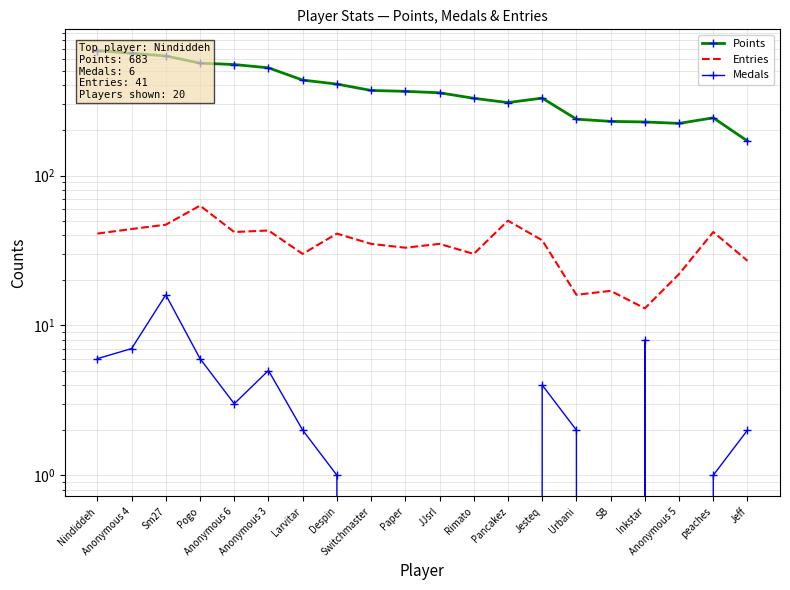

Reading right to left, list all the values displayed in this chart.

Points: Jeff=170	peaches=243	Anonymous 5=223	Inkstar=228	SB=230	Urbani=238	Jesteq=329	Pancakez=307	Rimato=328	JJsrl=357	Paper=365	Switchmaster=370	Despin=408	Larvitar=434	Anonymous 3=524	Anonymous 6=551	Pogo=563	Sm27=629	Anonymous 4=655	Nindiddeh=683
Entries: Jeff=27	peaches=42	Anonymous 5=22	Inkstar=13	SB=17	Urbani=16	Jesteq=37	Pancakez=50	Rimato=30	JJsrl=35	Paper=33	Switchmaster=35	Despin=41	Larvitar=30	Anonymous 3=43	Anonymous 6=42	Pogo=63	Sm27=47	Anonymous 4=44	Nindiddeh=41
Medals: Jeff=2	peaches=1	Anonymous 5=0	Inkstar=8	SB=0	Urbani=2	Jesteq=4	Pancakez=0	Rimato=0	JJsrl=0	Paper=0	Switchmaster=0	Despin=1	Larvitar=2	Anonymous 3=5	Anonymous 6=3	Pogo=6	Sm27=16	Anonymous 4=7	Nindiddeh=6